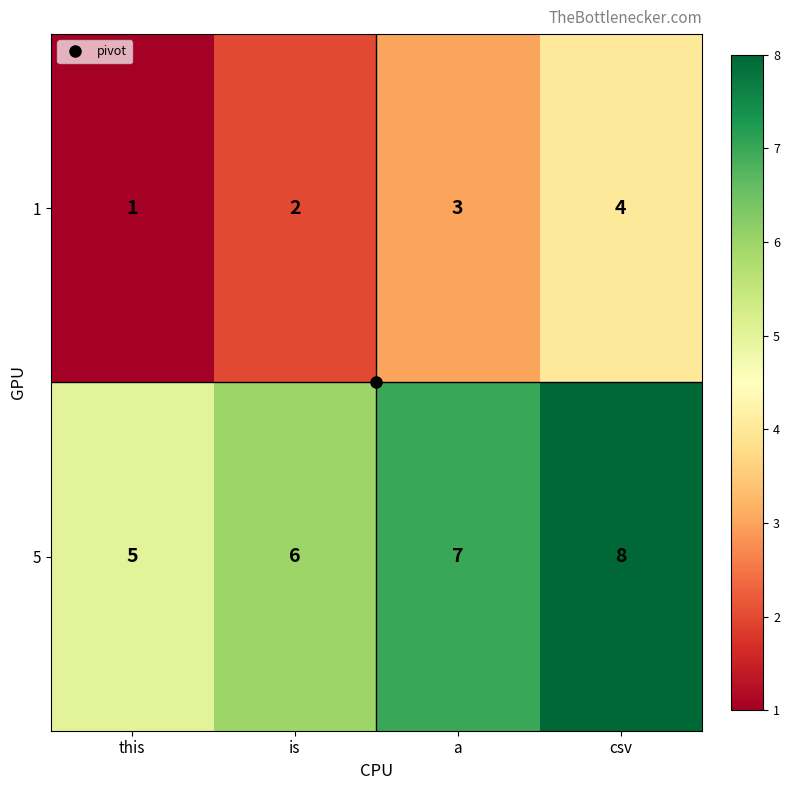

What is the minimum value shown in the chart?

1